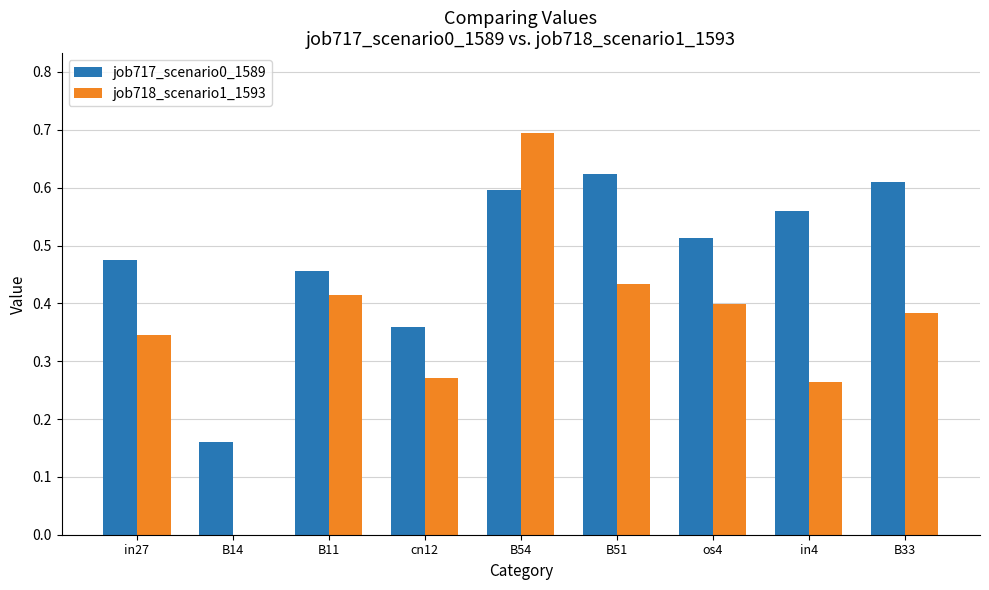

Which category has the highest value in the job718_scenario1_1593 series?

B54